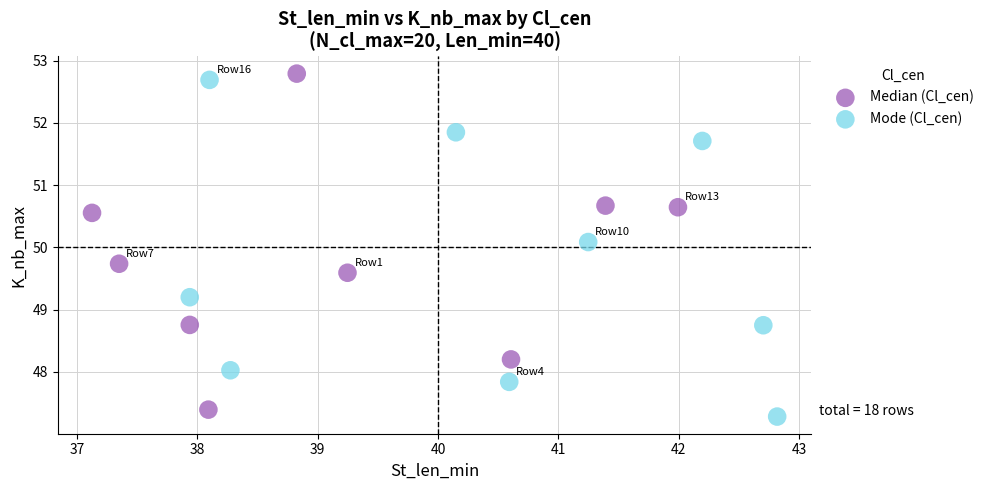

Which series contains the highest Y value?

Median (Cl_cen)